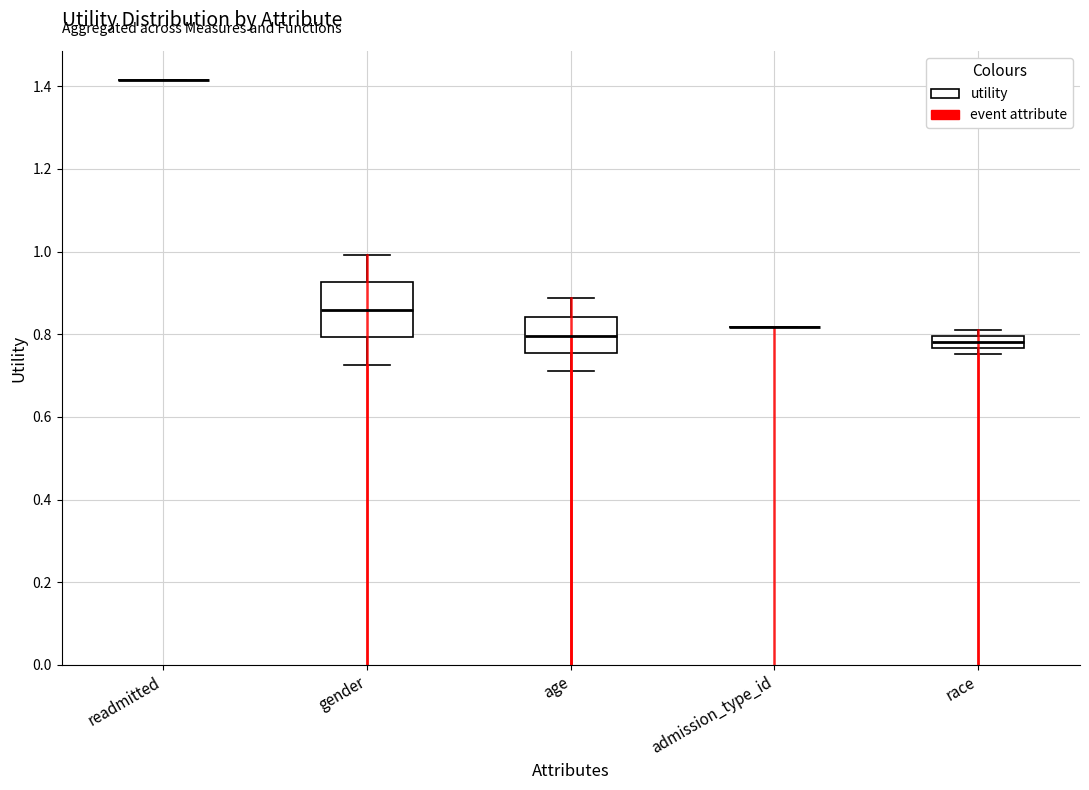

Which box is the tallest, from its lower edge to its upper edge?

gender